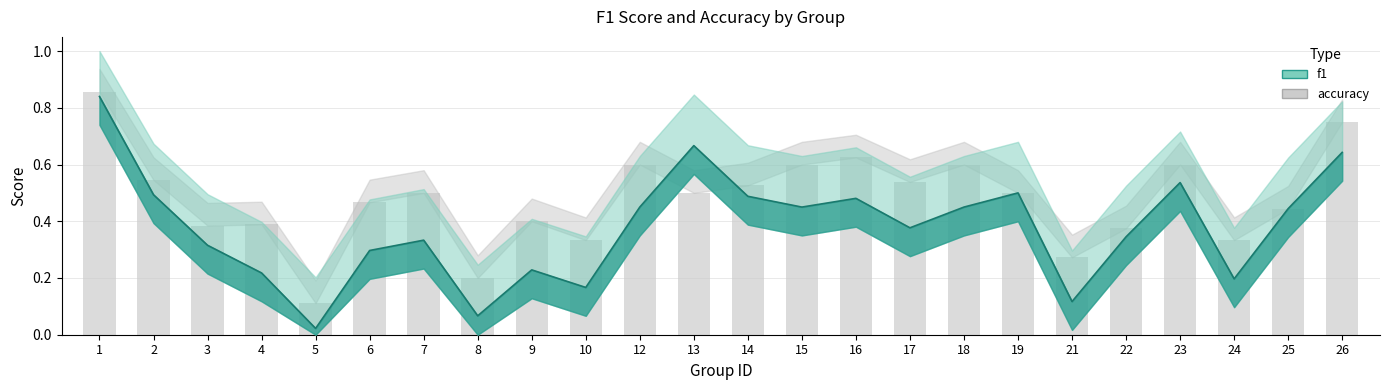

What is the greatest value displayed?

0.9